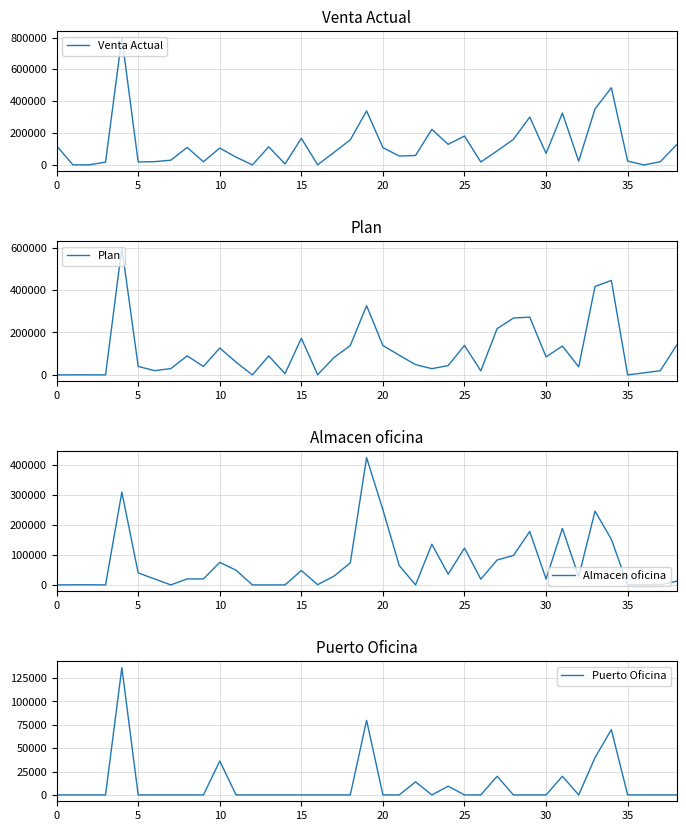

List the series in order of their peak value, lowest first.

Puerto Oficina, Almacen oficina, Plan, Venta Actual